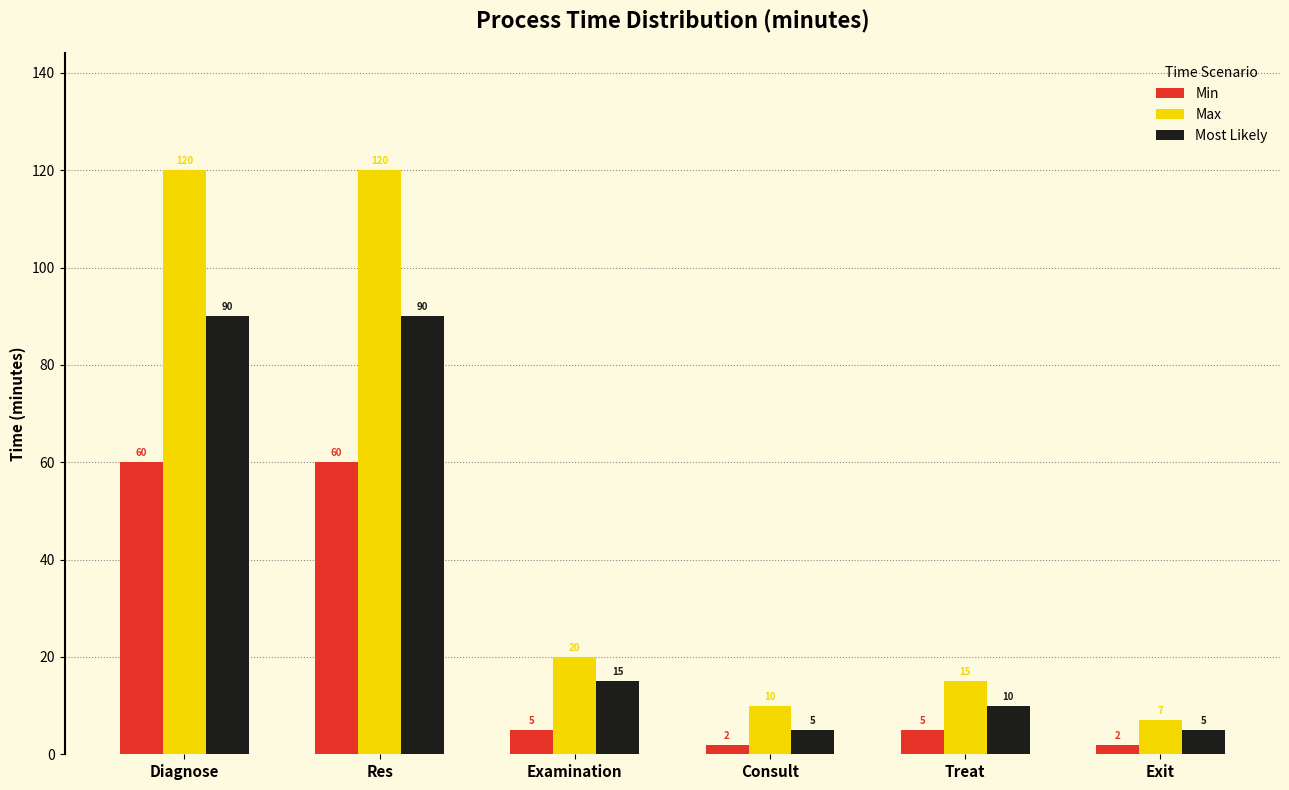

What is the spread (max minus min) of values at Res?

60